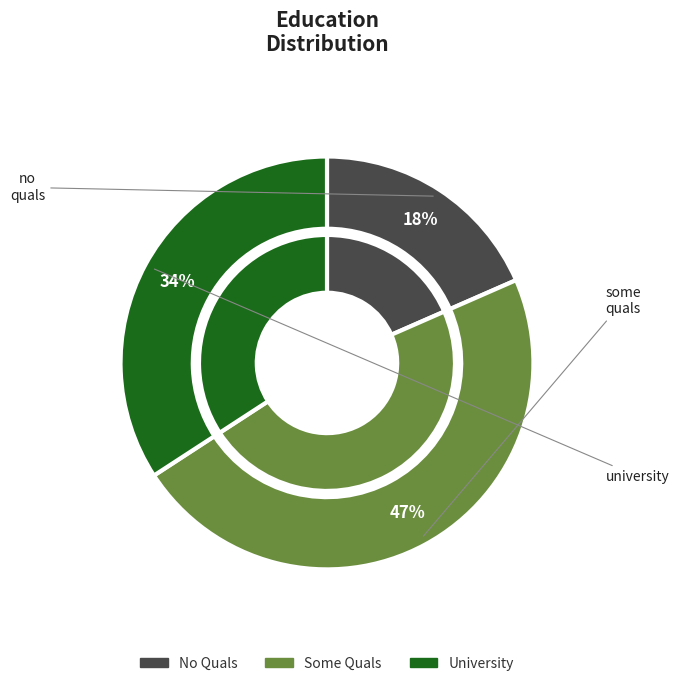

What is the smallest slice in the pie chart?

no_quals